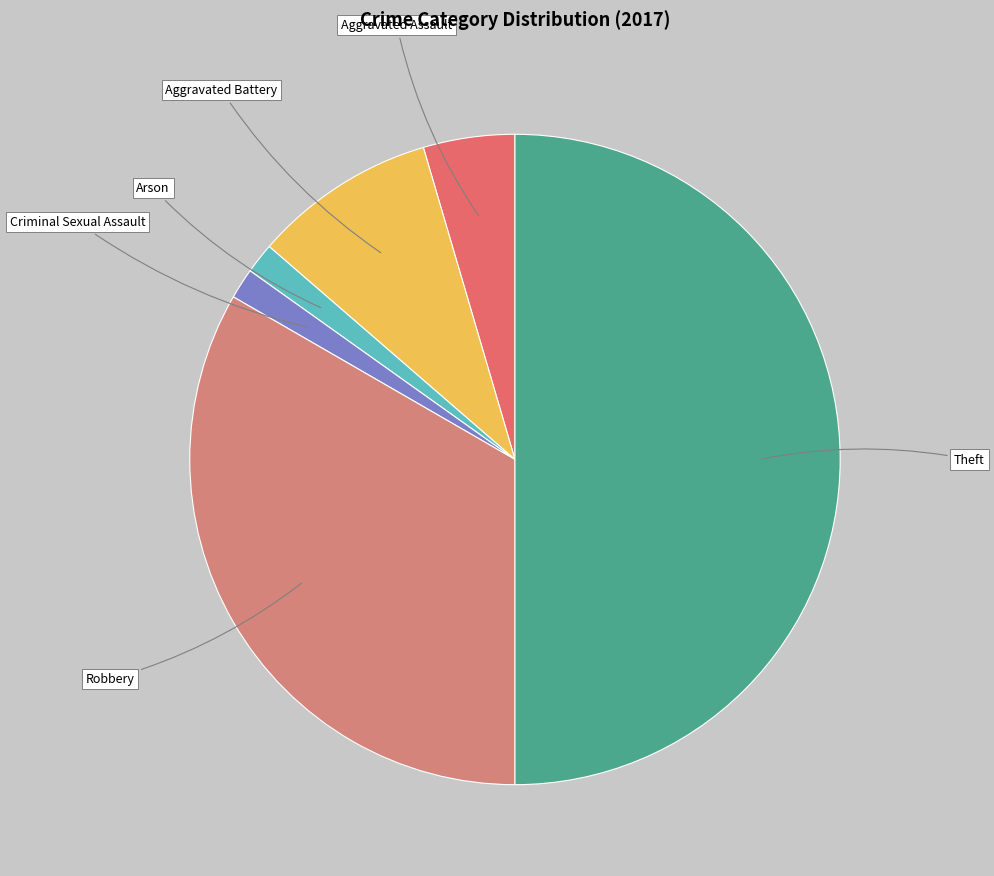

Is the sum of Robbery and Criminal Sexual Assault greater than half?

No